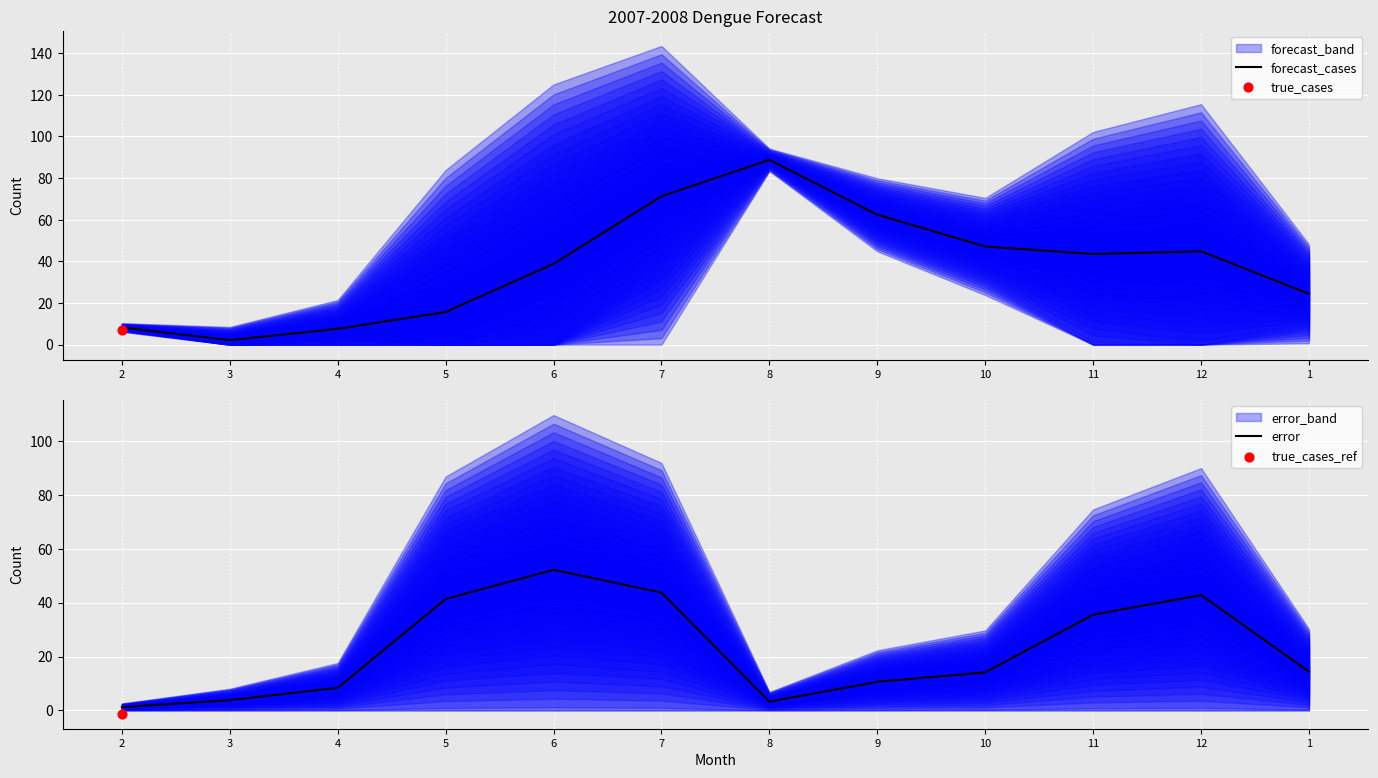

Which series has the largest total across all categories?

forecast_cases